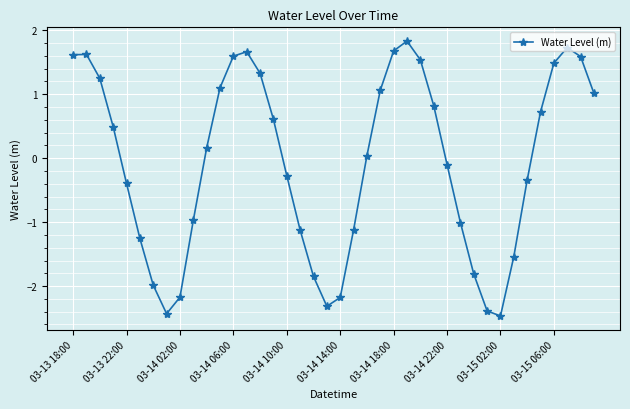

True or false: the data has more than 0 interior local peaks.

True